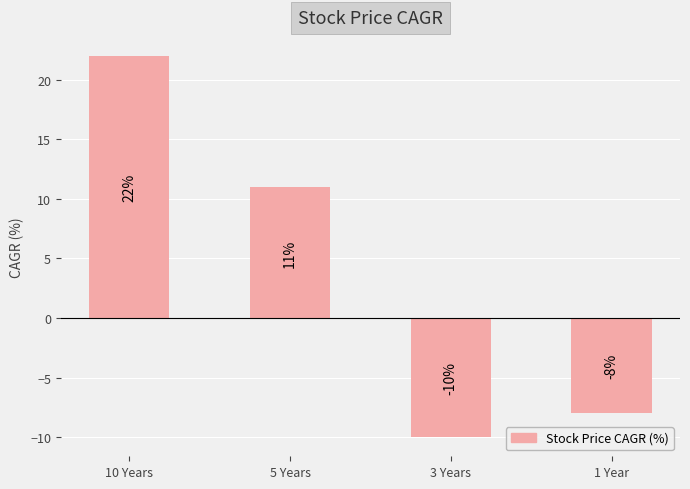

Does the chart contain stacked bars?

No